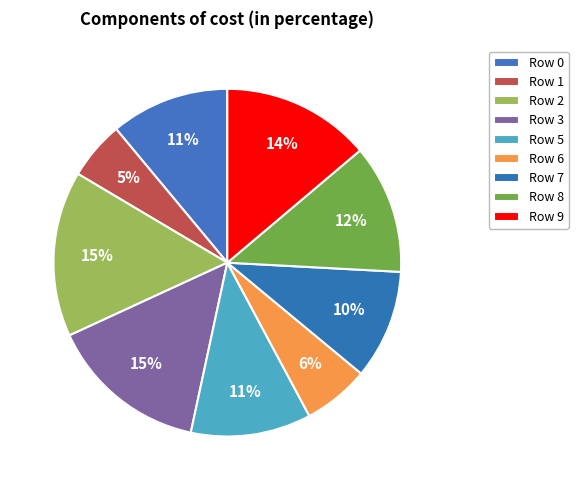

Which slice is the smallest?

Row 1